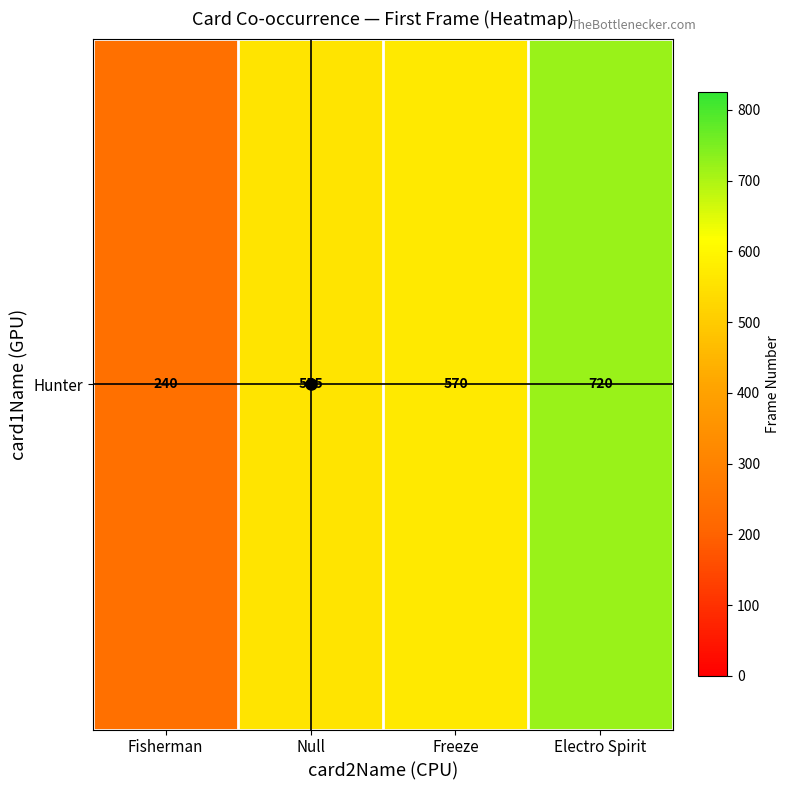

Which category has the highest value across all series?

Electro Spirit